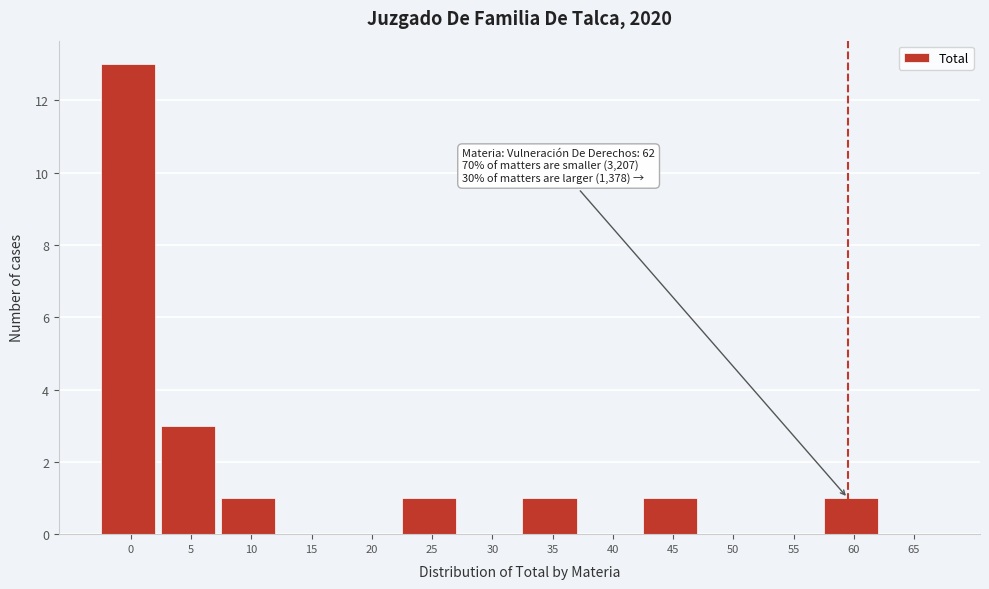

Reading left to right, what are all the values shown in this chart?

0=13	5=3	10=1	15=0	20=0	25=1	30=0	35=1	40=0	45=1	50=0	55=0	60=1	65=0